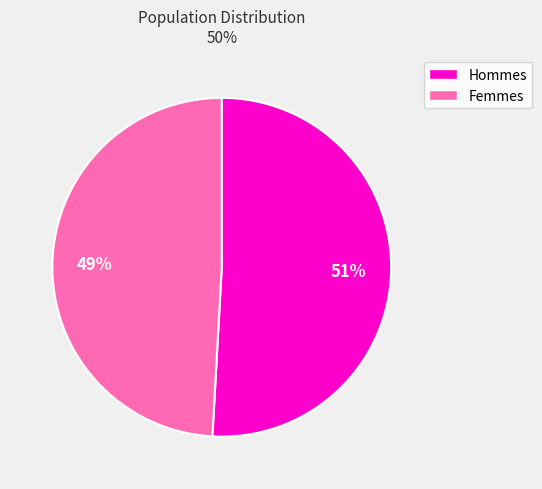

To the nearest percent, what is the average slice percentage?

50%